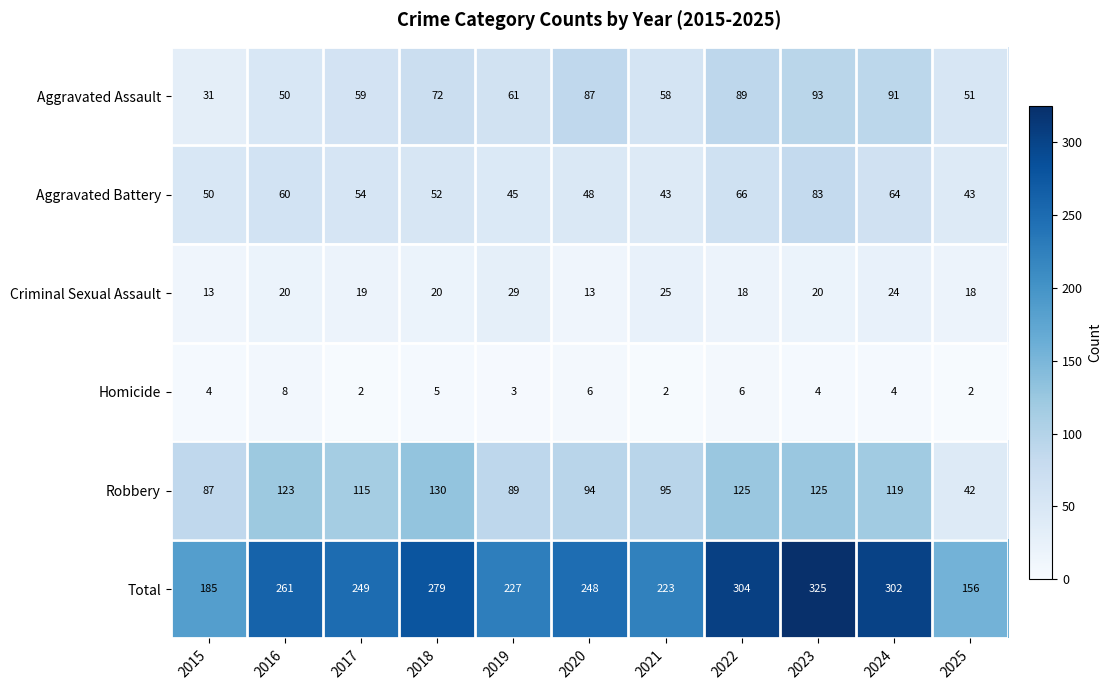

Where does the Aggravated Battery series first go above 52?

2016